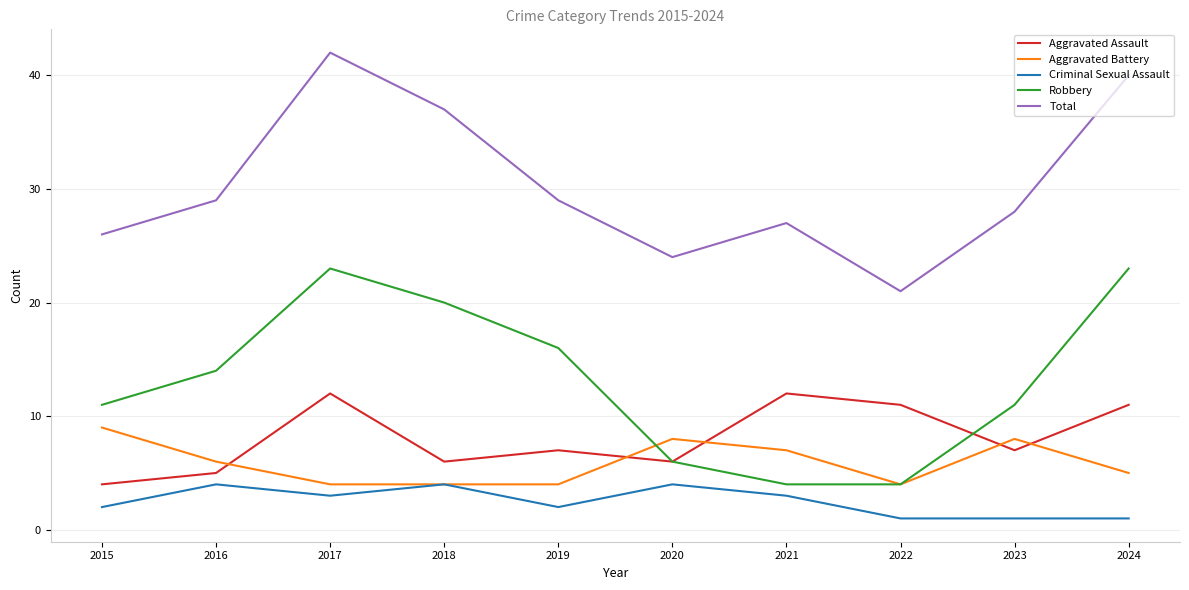

Does the chart have visible grid lines?

Yes